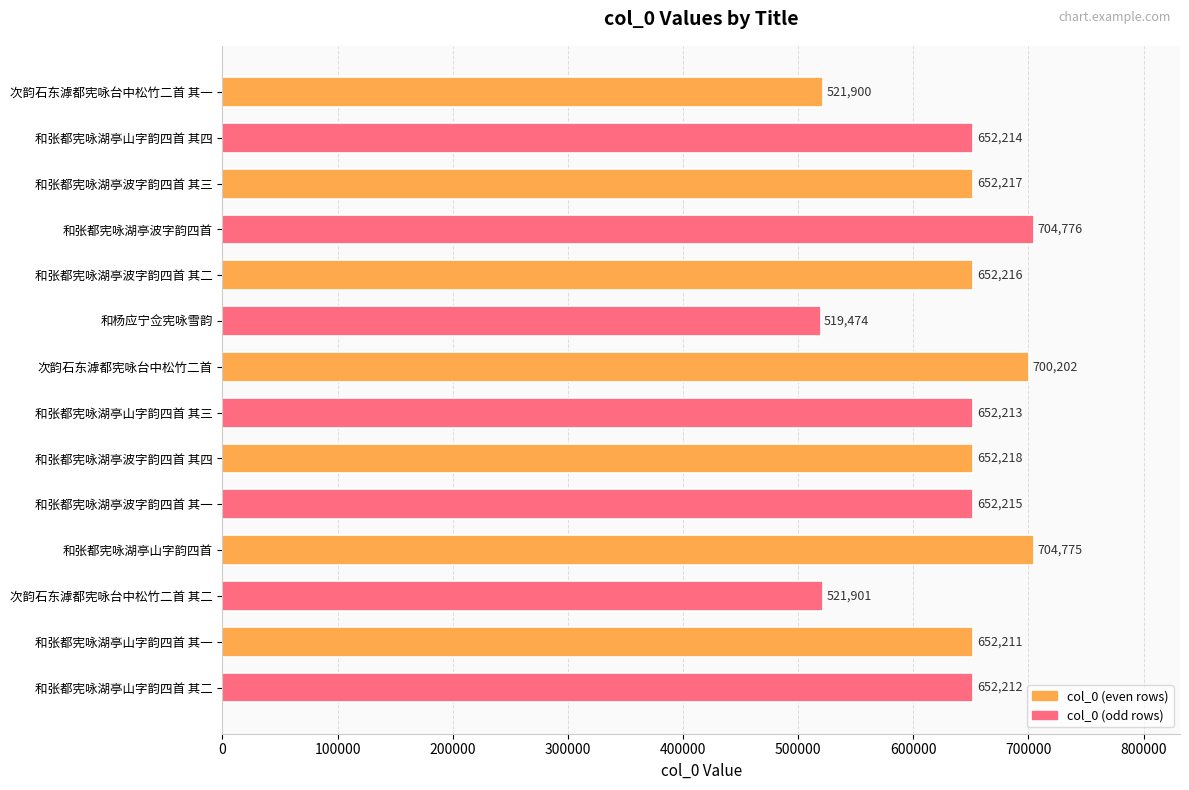

Reading top to bottom, what are all the values shown in this chart?

次韵石东滹都宪咏台中松竹二首 其一=521900	和张都宪咏湖亭山字韵四首 其四=652214	和张都宪咏湖亭波字韵四首 其三=652217	和张都宪咏湖亭波字韵四首=704776	和张都宪咏湖亭波字韵四首 其二=652216	和杨应宁佥宪咏雪韵=519474	次韵石东滹都宪咏台中松竹二首=700202	和张都宪咏湖亭山字韵四首 其三=652213	和张都宪咏湖亭波字韵四首 其四=652218	和张都宪咏湖亭波字韵四首 其一=652215	和张都宪咏湖亭山字韵四首=704775	次韵石东滹都宪咏台中松竹二首 其二=521901	和张都宪咏湖亭山字韵四首 其一=652211	和张都宪咏湖亭山字韵四首 其二=652212